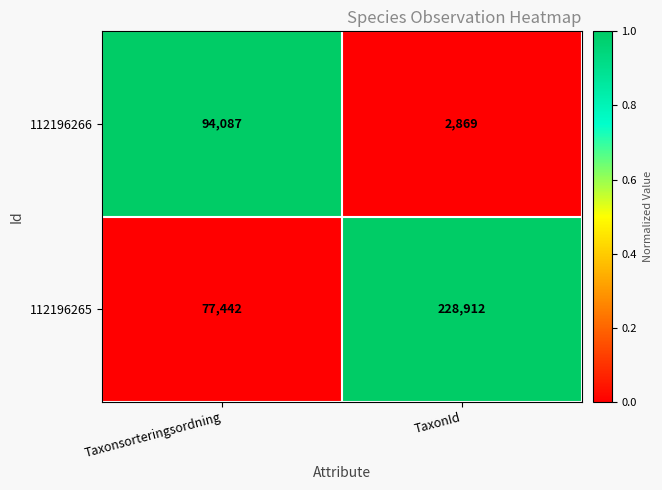

List the series in order of their peak value, highest first.

112196265, 112196266